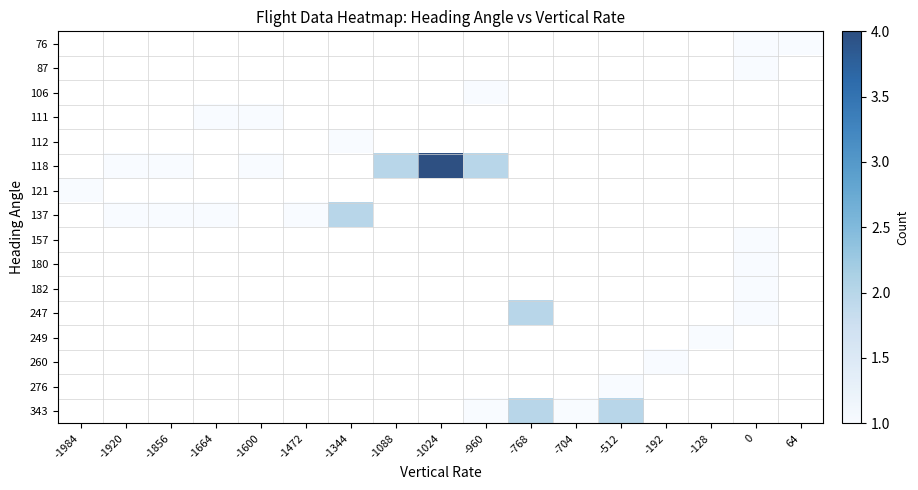

Which has a higher value, 64 or -960?

-960